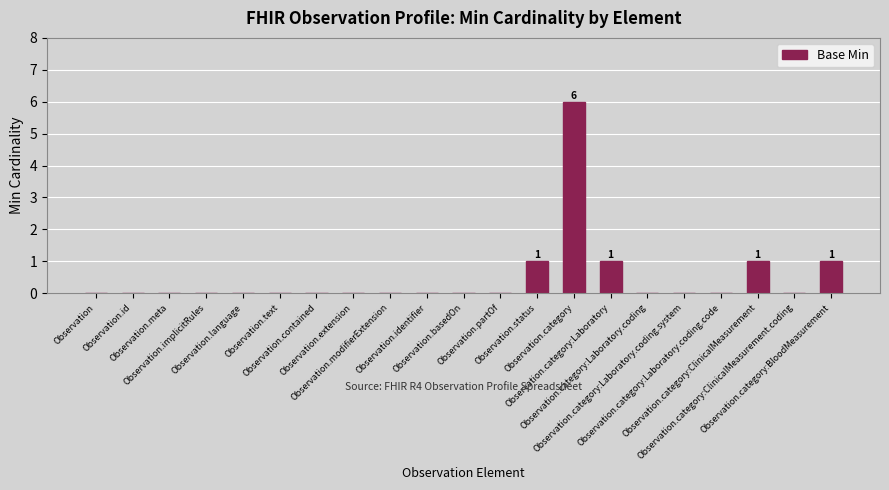

What is the sum of all values?

10